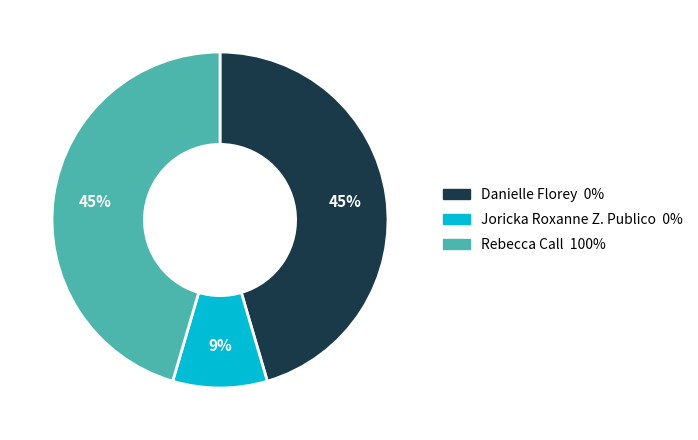

To the nearest percent, what portion does Danielle Florey represent?

45%